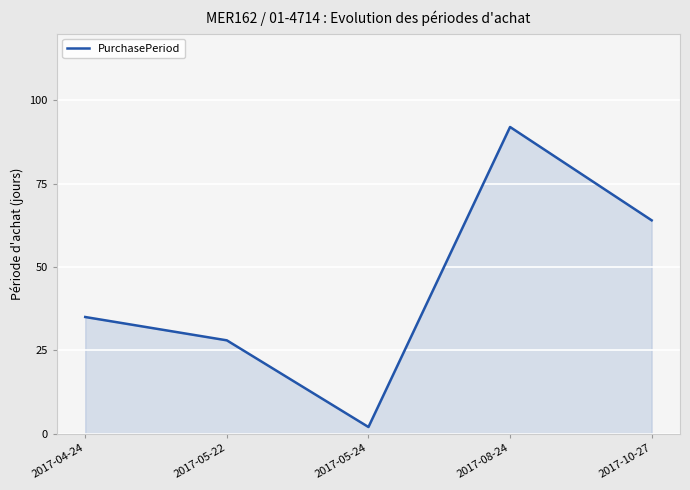

List the labels in order of value, largest first.

2017-08-24, 2017-10-27, 2017-04-24, 2017-05-22, 2017-05-24